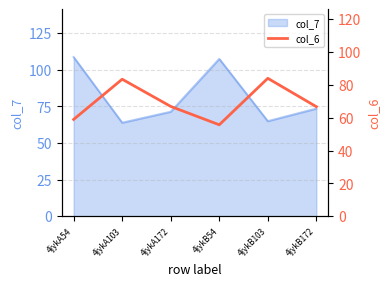

What position from the right is 4jykA172?

4